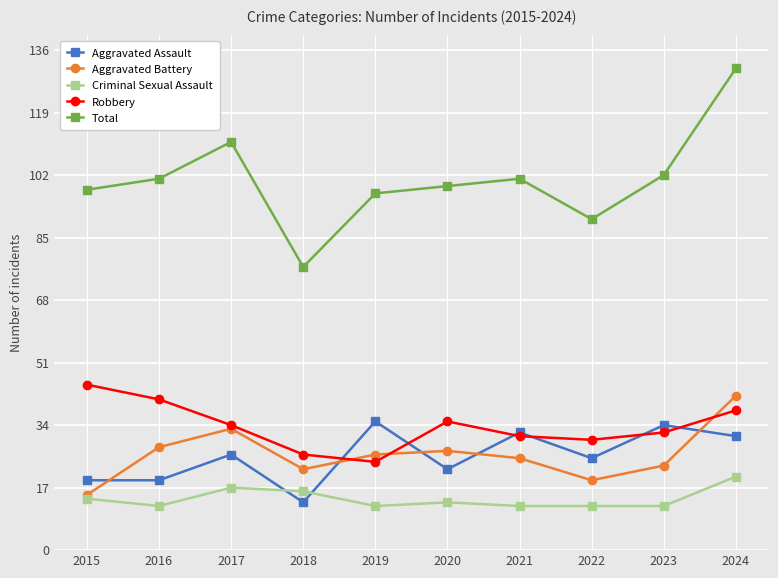

True or false: Total and Aggravated Battery intersect in this chart.

False